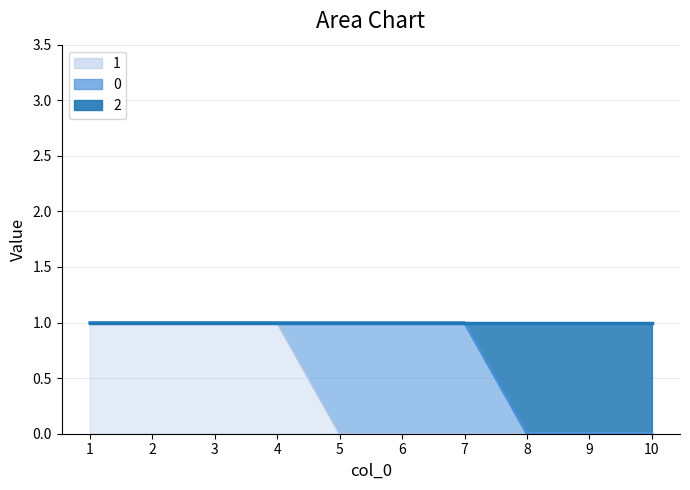

Between 2 and 5, which series saw the biggest shift?

1